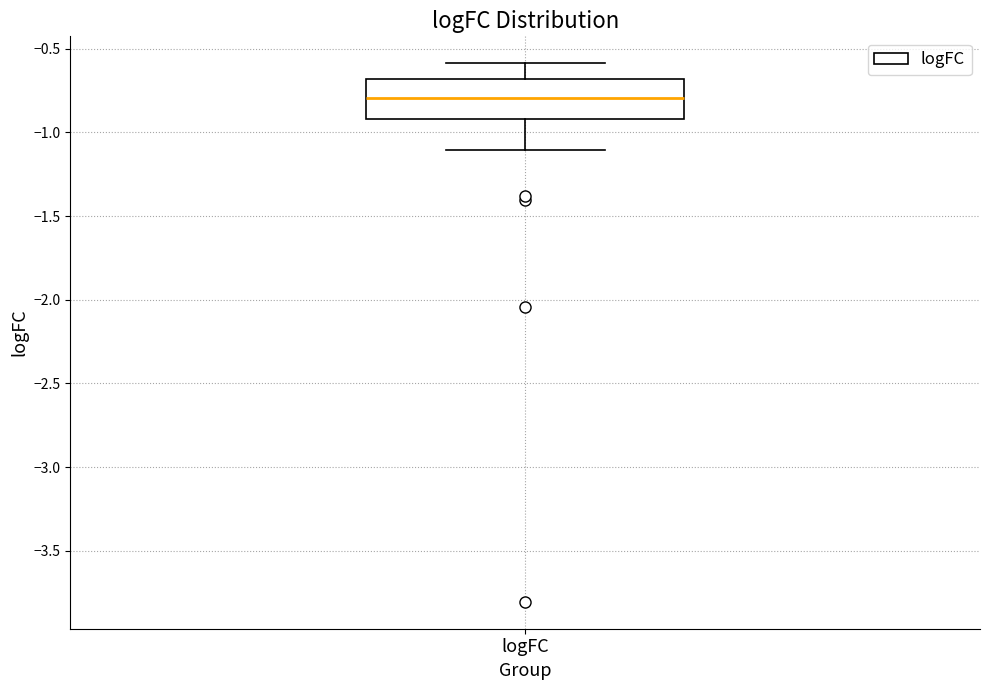

Where does the lower whisker of the box for logFC end on the y-axis? The values are not printed on the chart, so give them approximately, as read against the axis.

-1.1